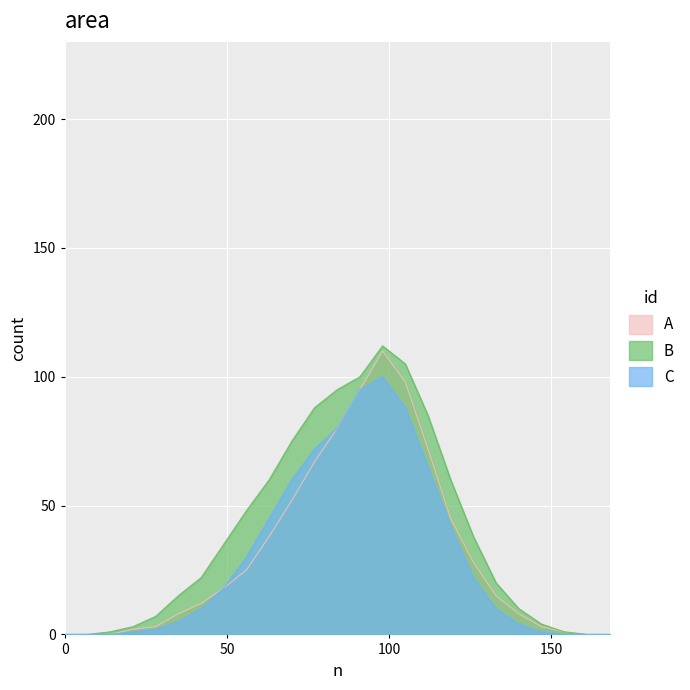

Rank the series by their maximum value, from highest to lowest.

B, A, C